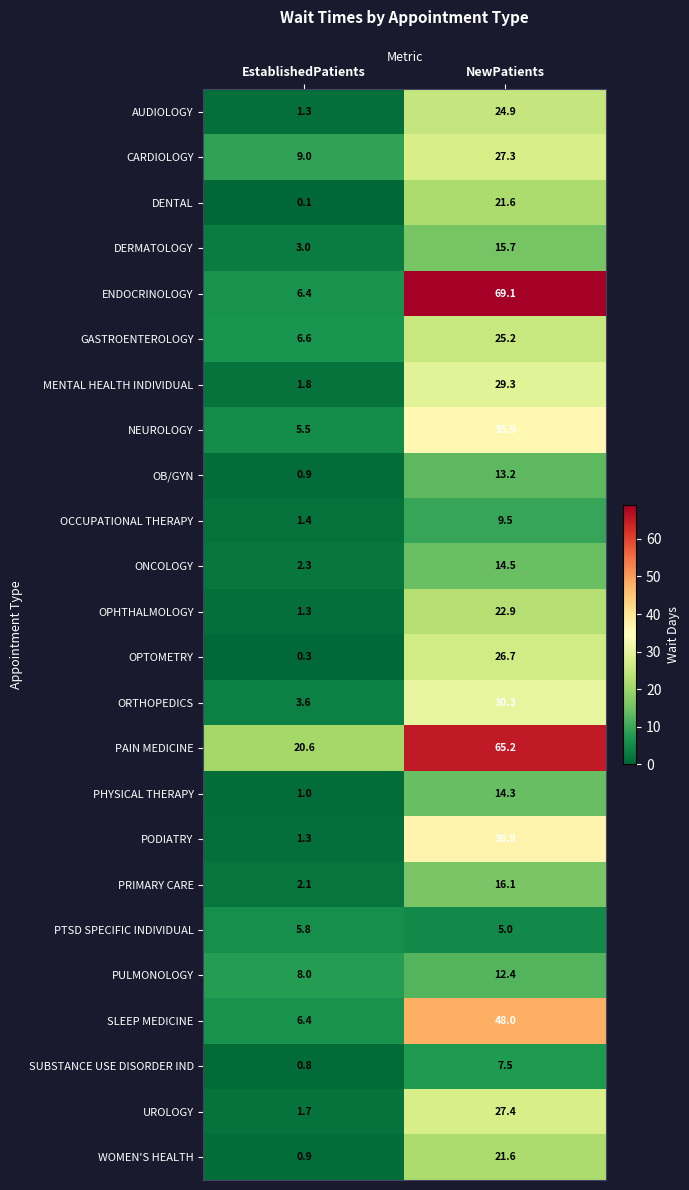

How many values in the ONCOLOGY series exceed 14?

1